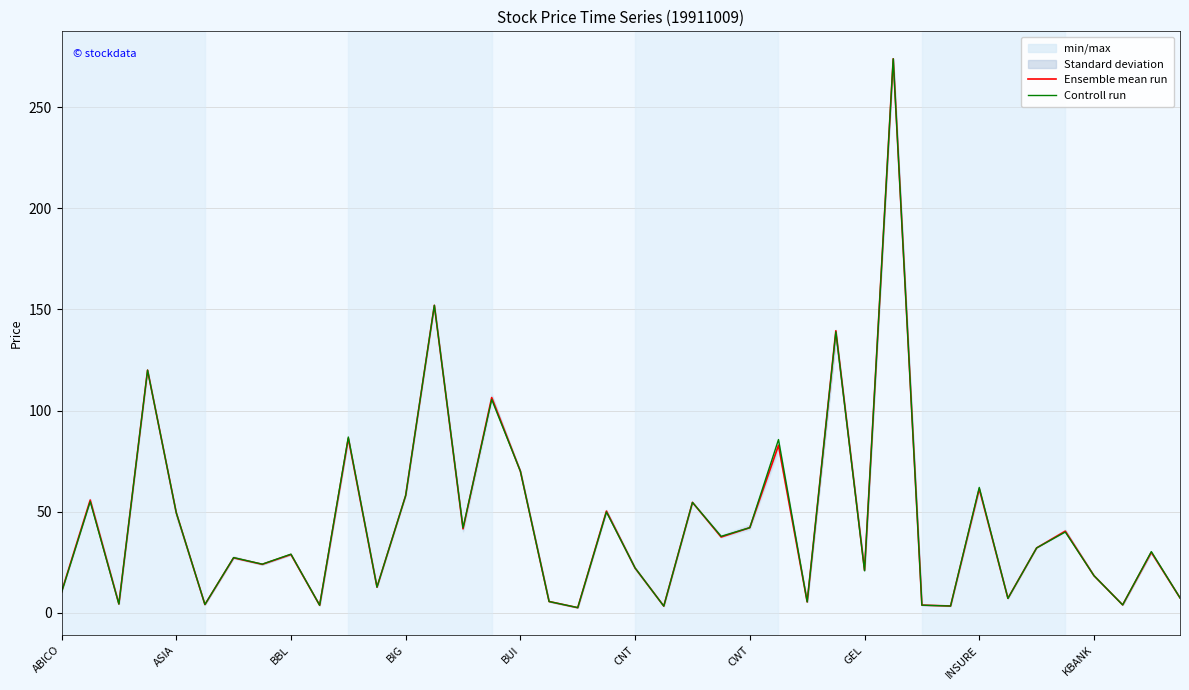

After their last crossing, which series has the higher values: Controll run or Ensemble mean run?

Ensemble mean run